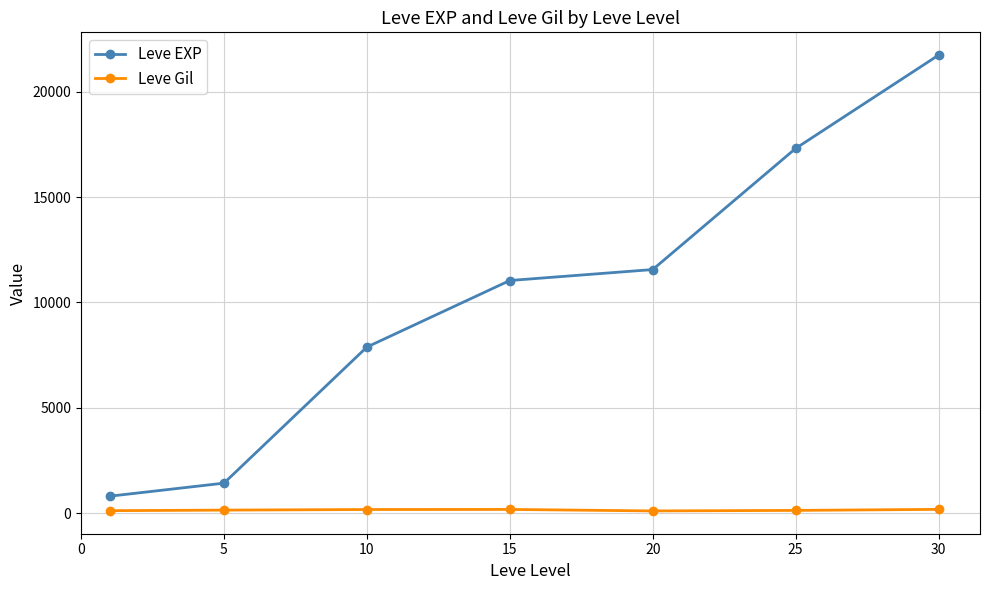

True or false: Leve Gil and Leve EXP cross at least once.

False